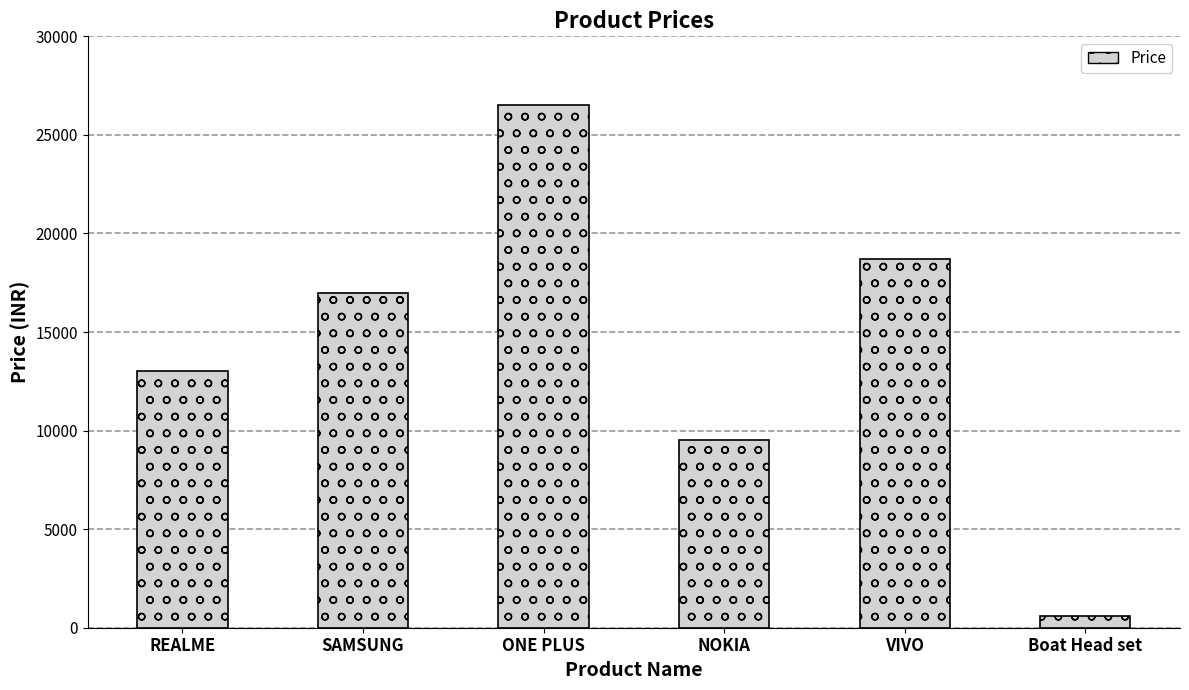

What value does the data have at REALME?

13000